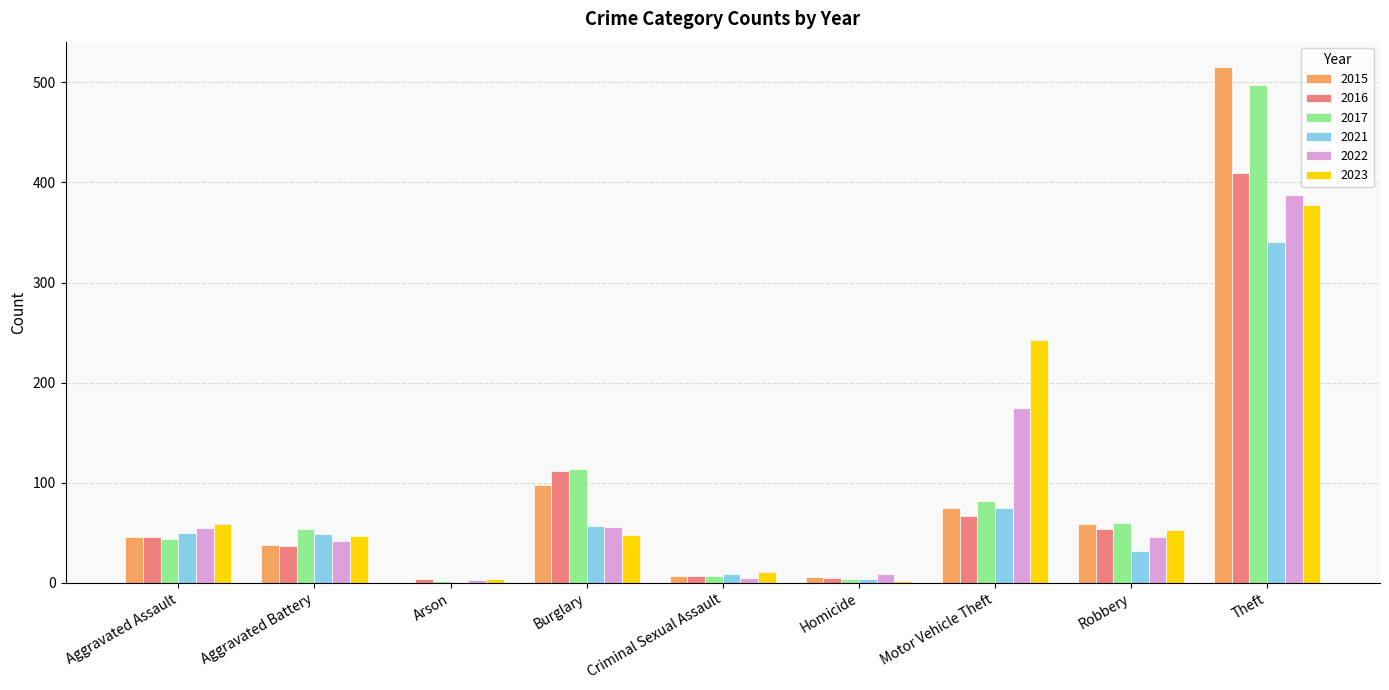

What is the highest value of the 2017 series?

497